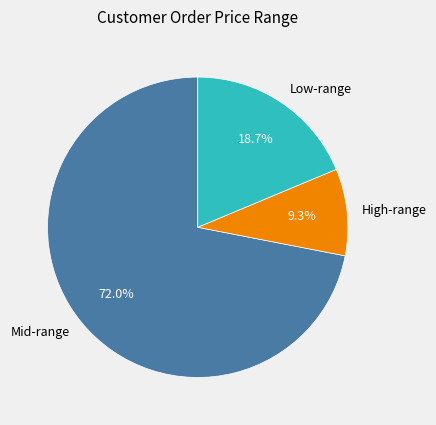

Rank the categories by value from highest to lowest.

Mid-range, Low-range, High-range